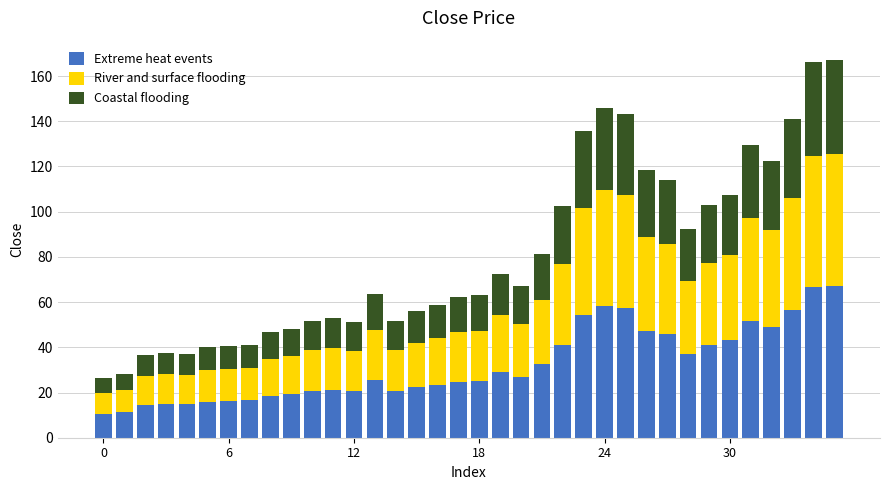

What is the highest value of the Extreme heat events series?

66.9